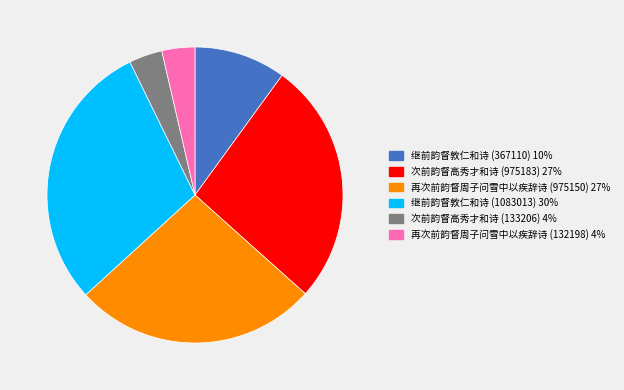

Between 继前韵督敦仁和诗 (1083013) and 次前韵督高秀才和诗 (975183), which is larger?

继前韵督敦仁和诗 (1083013)